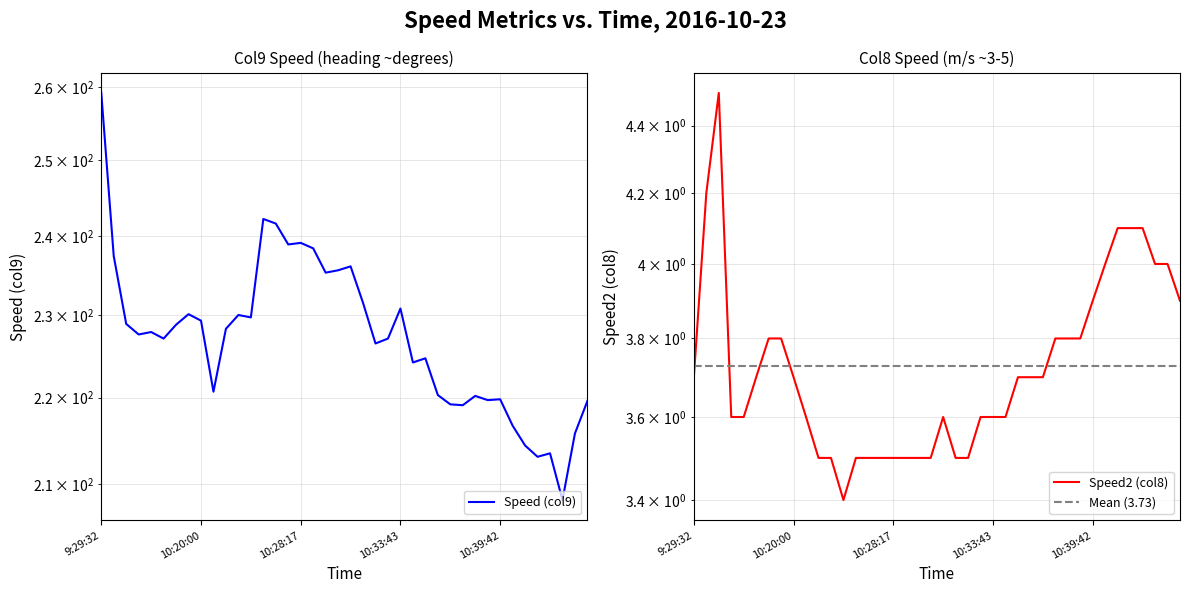

At how many categories does at least one series exceed 23?

40